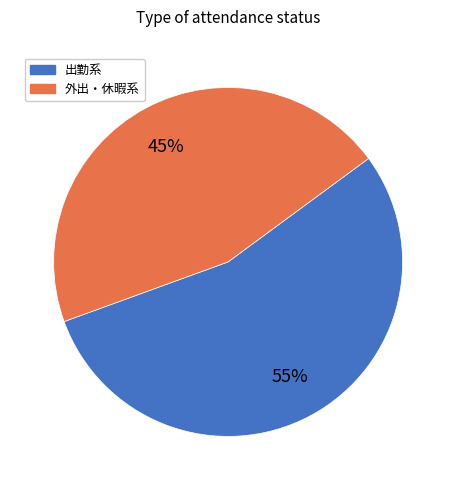

What percentage is the 出勤系 slice, to the nearest percent?

55%